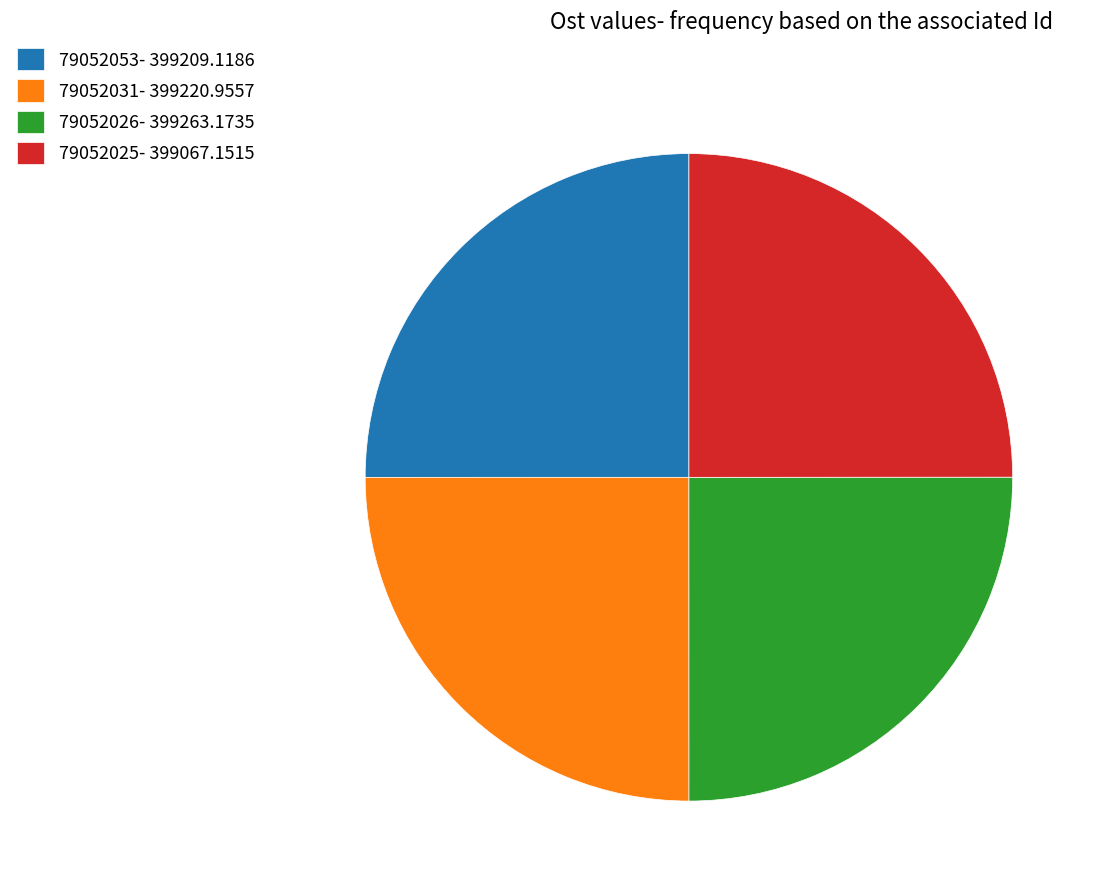

How many segments does this pie chart have?

4